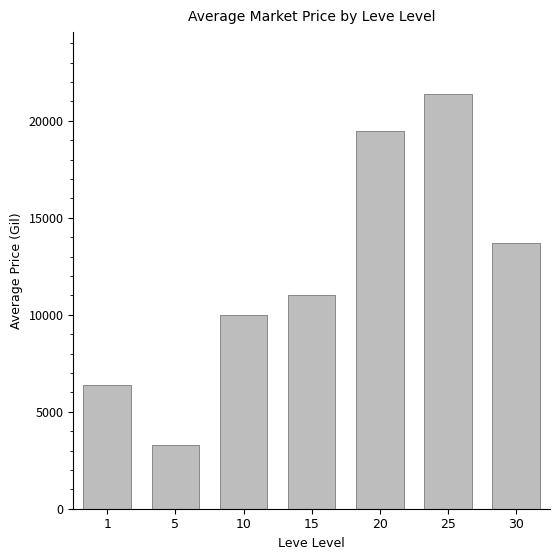

What is the difference between the second highest and second lowest values?

13104.9